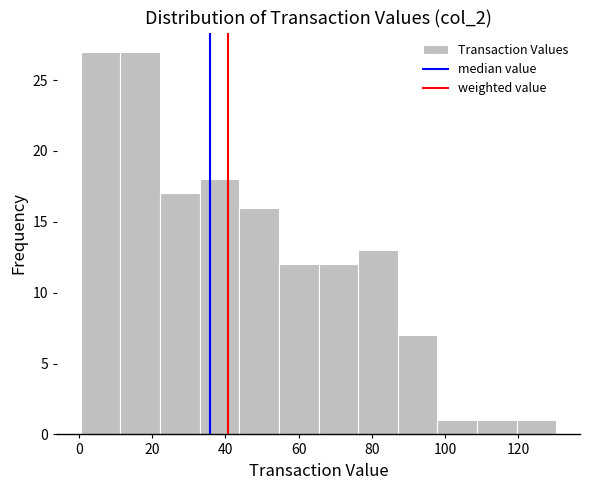

Reading left to right, list every bar in this chart as the range it spans on the x-axis followed by its height. Neither the bar edges nor the heights are printed on the chart, so give them approximately, as read against the axes.

0 to 12: 27
12 to 22: 27
22 to 32: 17
32 to 44: 18
44 to 54: 16
54 to 66: 12
66 to 76: 12
76 to 88: 13
88 to 98: 7
98 to 108: 1
108 to 120: 1
120 to 130: 1